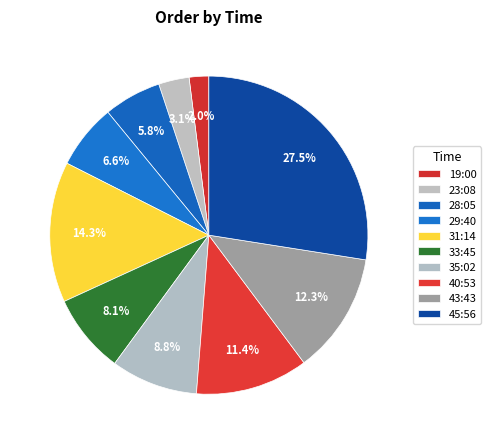

Rank the categories by value from lowest to highest.

19:00, 23:08, 28:05, 29:40, 33:45, 35:02, 40:53, 43:43, 31:14, 45:56